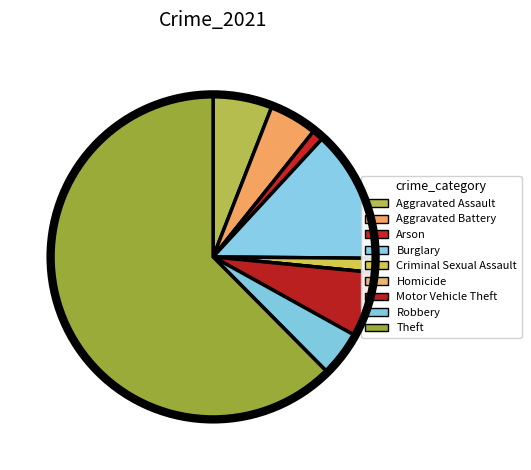

To the nearest percent, what is the average slice percentage?

11%